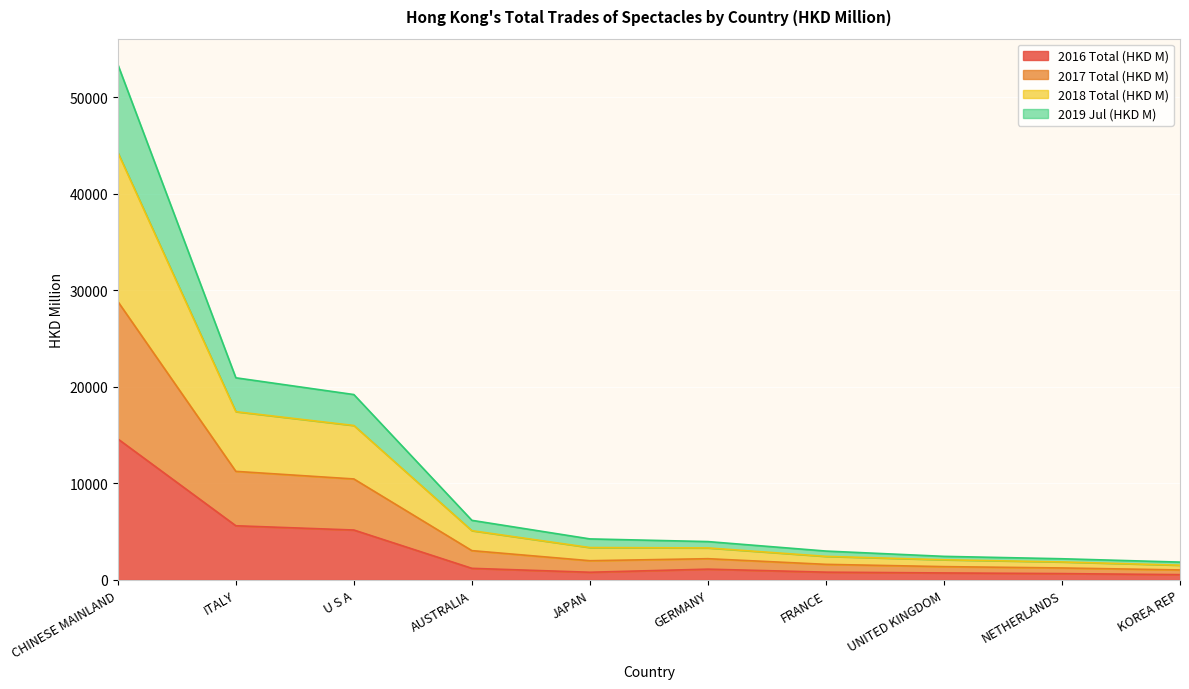

What value does the 2016 Total (HKD M) series have at CHINESE MAINLAND?

14614.7